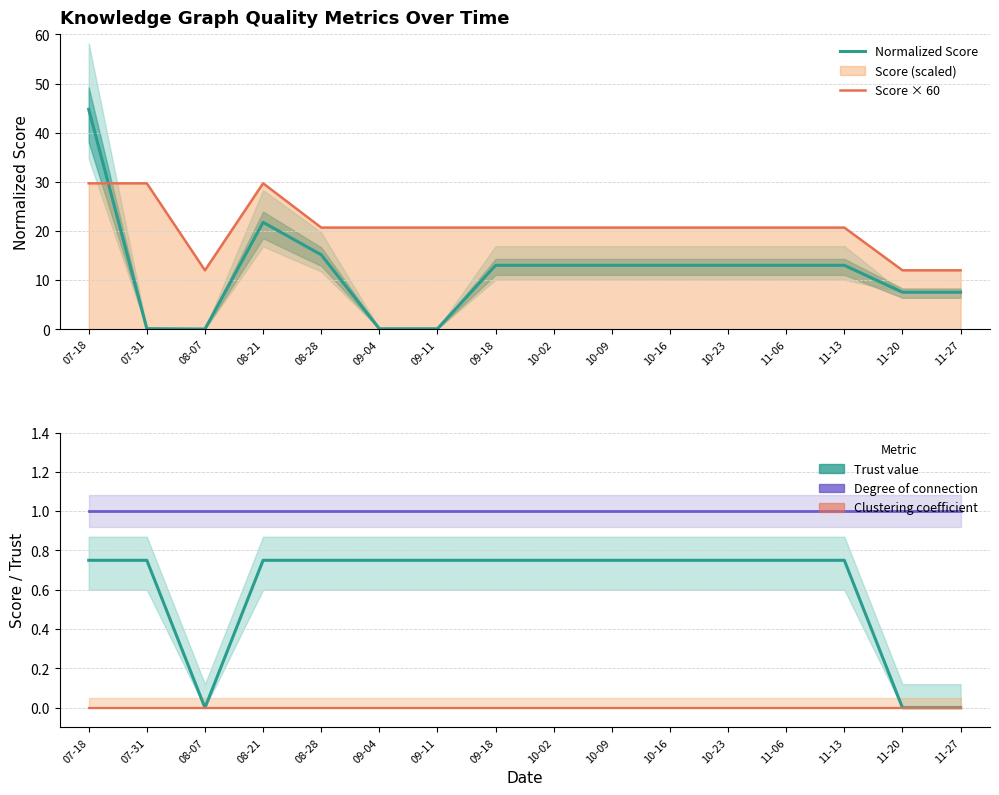

True or false: Trust value has a value of 0.8 at 10-23.

True